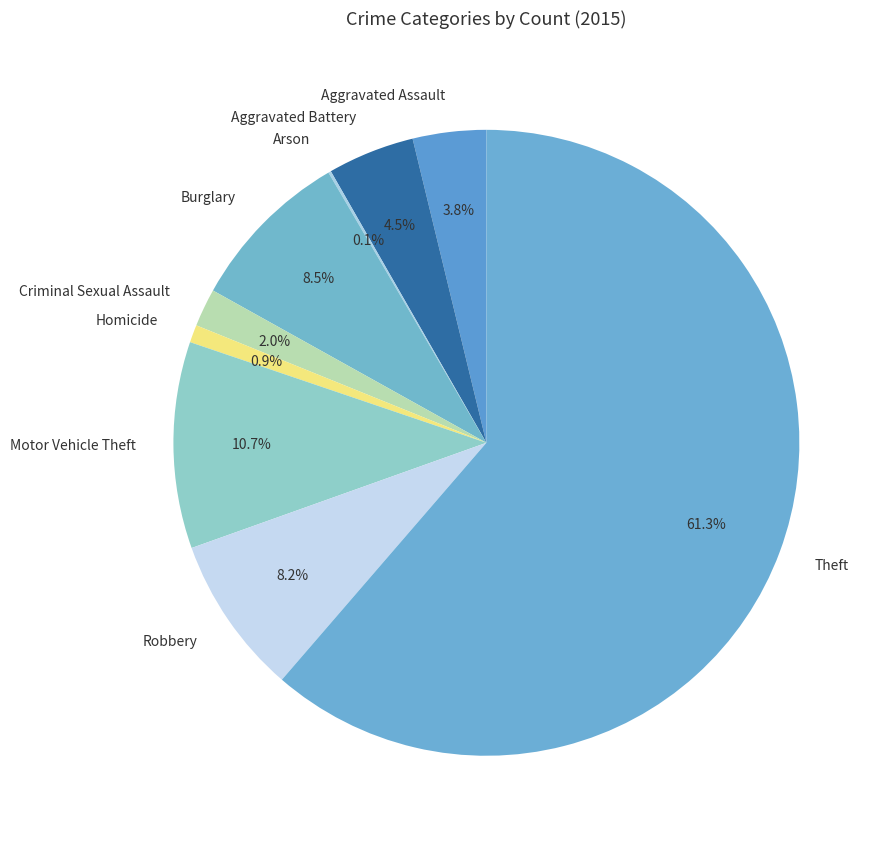

To the nearest percent, what is the difference between the Burglary and Theft slice percentages?

53%